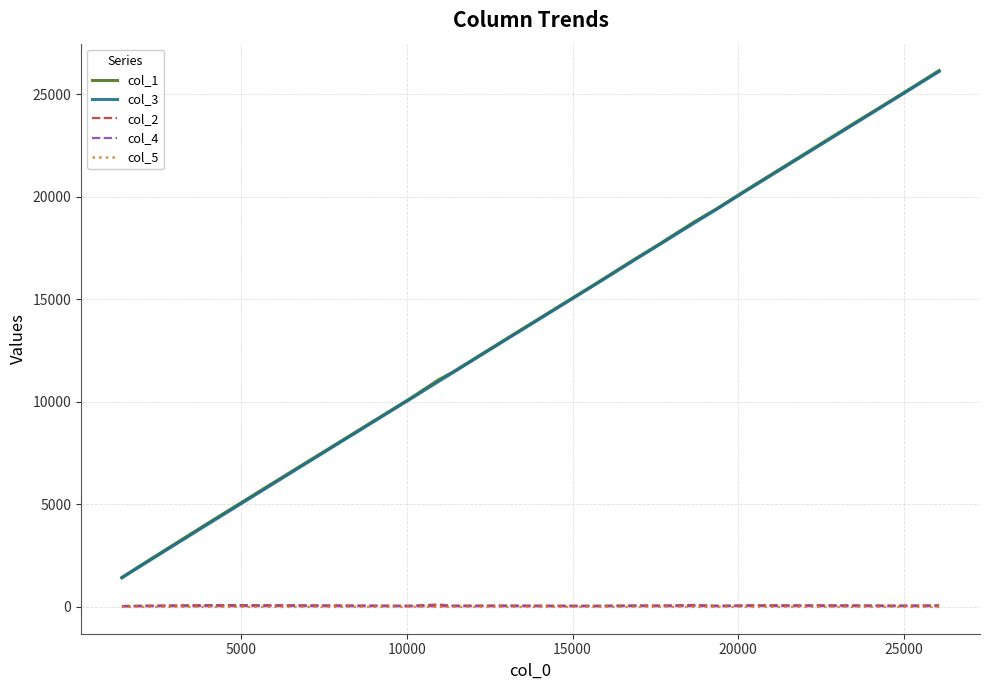

Which series has the widest spread of values?

col_1